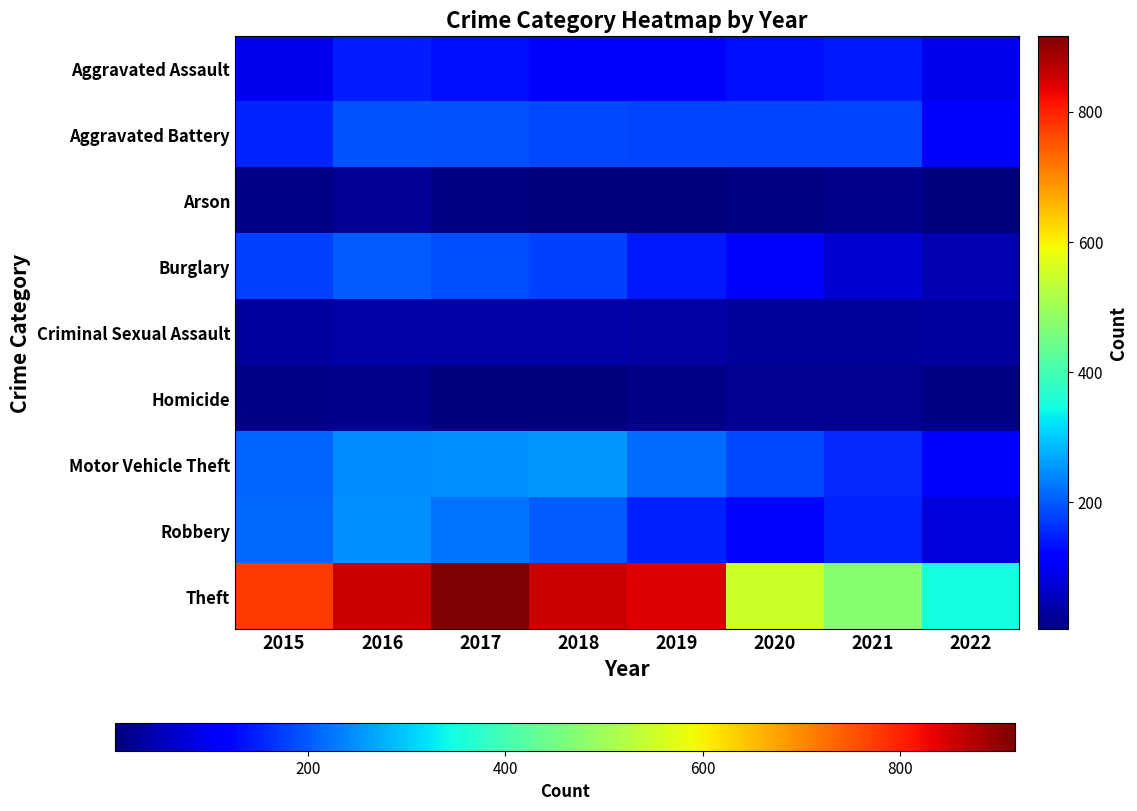

Which series has the largest total across all categories?

Theft